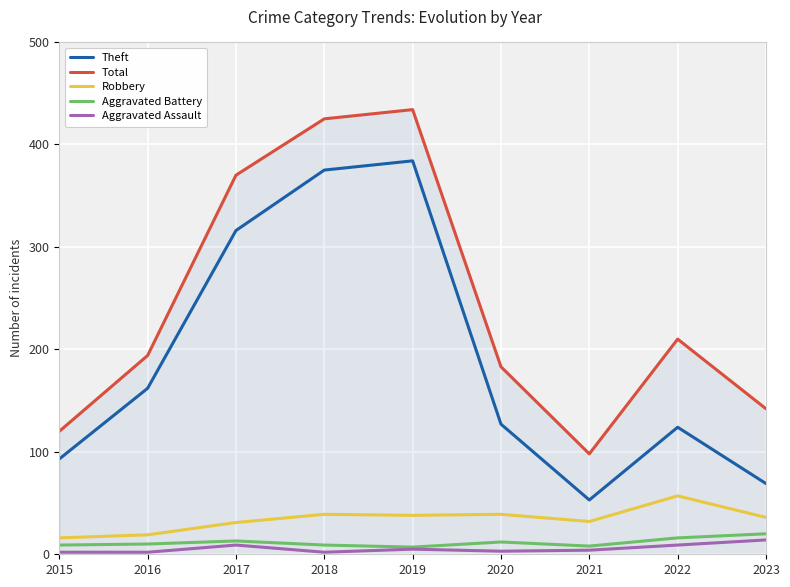

What is the sum of all Aggravated Battery values?

104